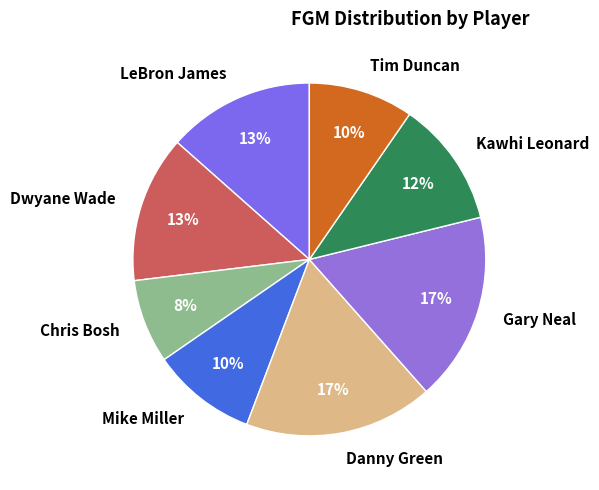

To the nearest percent, what is the combined percentage of Mike Miller and LeBron James?

23%